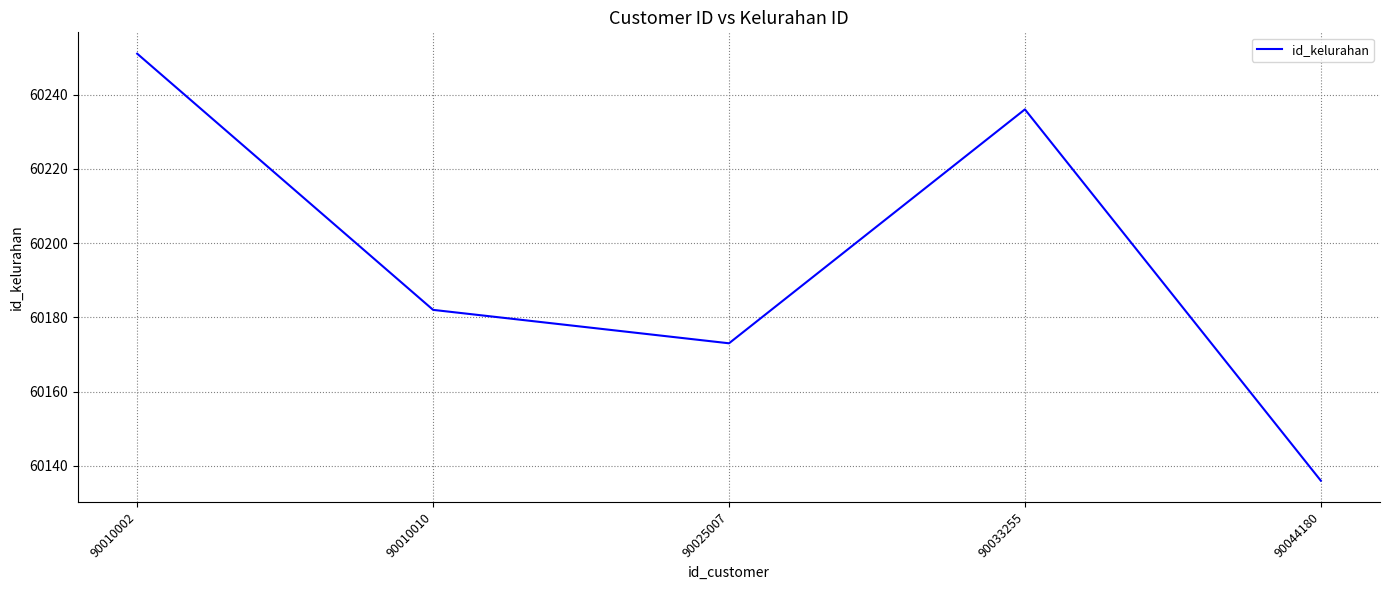

True or false: the data has more than 0 interior local peaks.

True